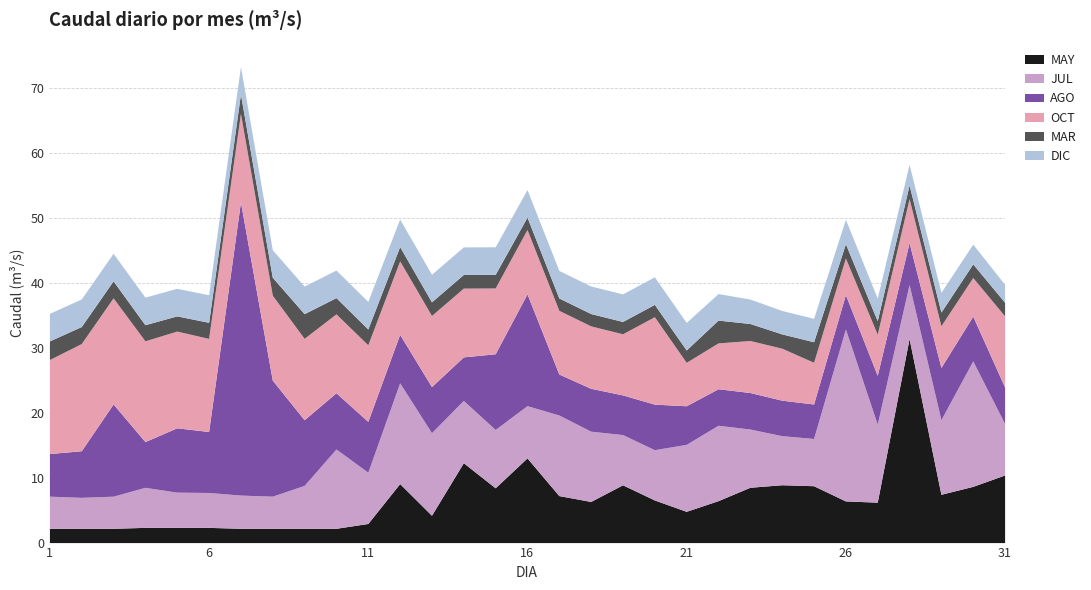

What is the difference between the highest and lowest values at 13?

10.6